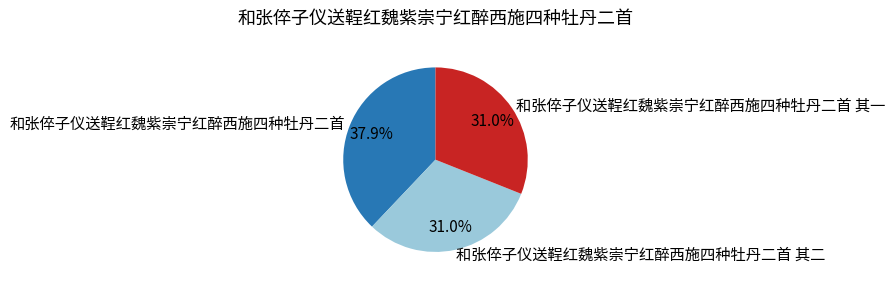

True or false: 和张倅子仪送鞓红魏紫崇宁红醉西施四种牡丹二首 accounts for 43% of the total.

False